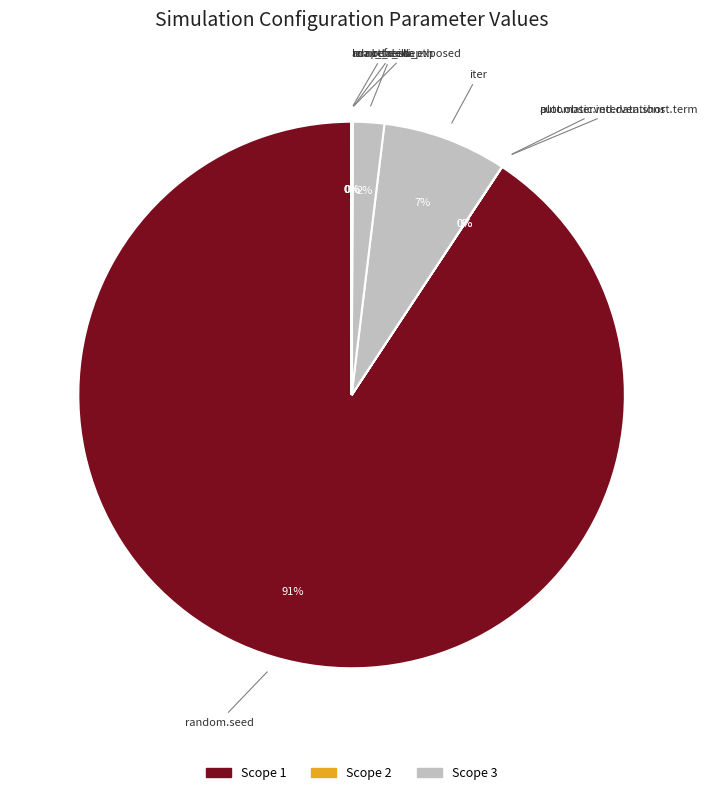

Count the number of slices in the pie.

10